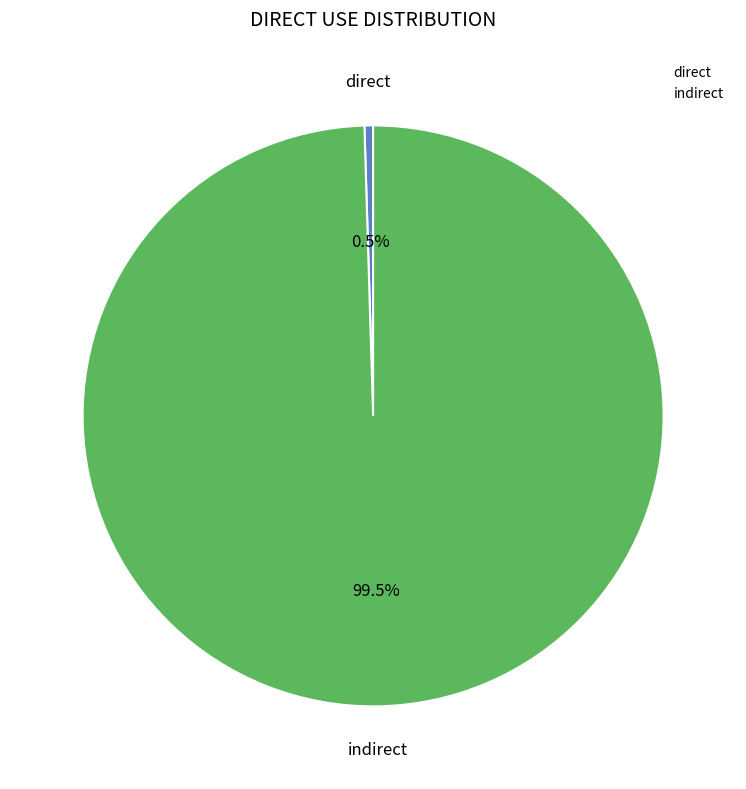

Rank the categories by value from lowest to highest.

direct, indirect